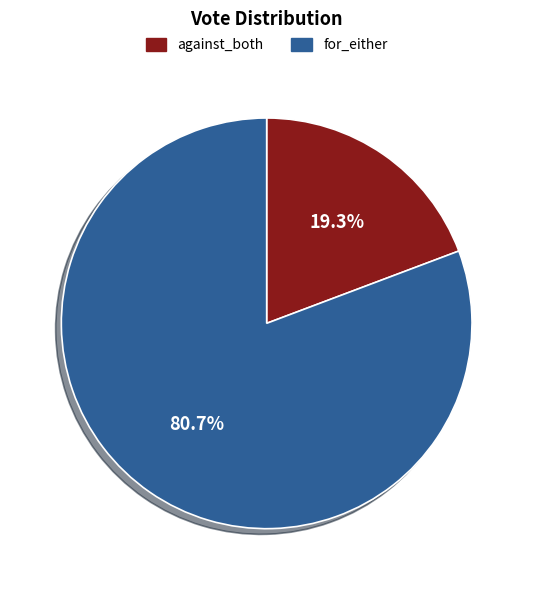

Does against_both represent more than half of the total?

No